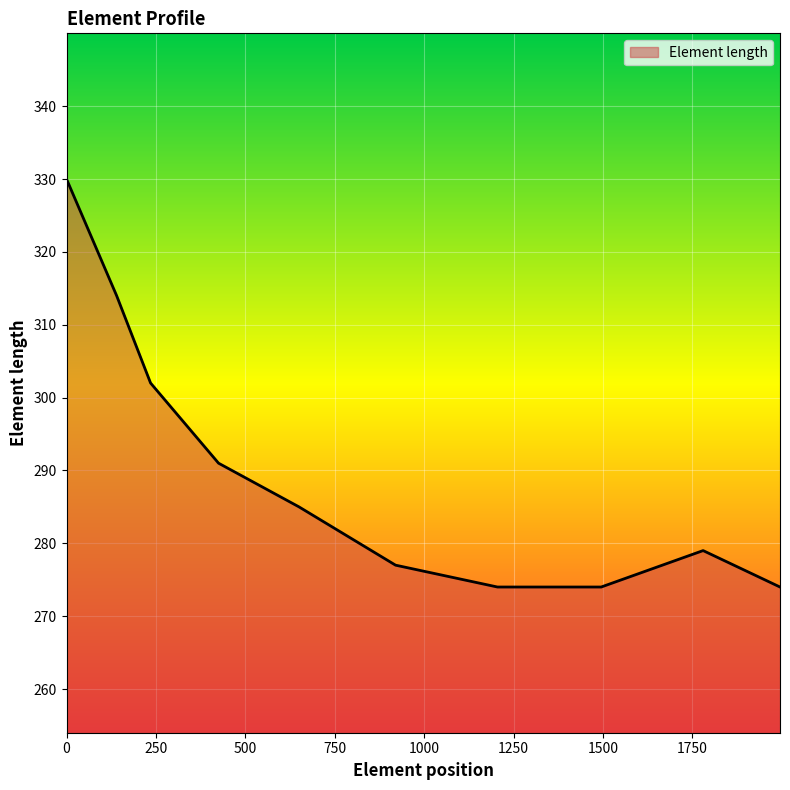

What is the difference between the maximum and minimum values?

56